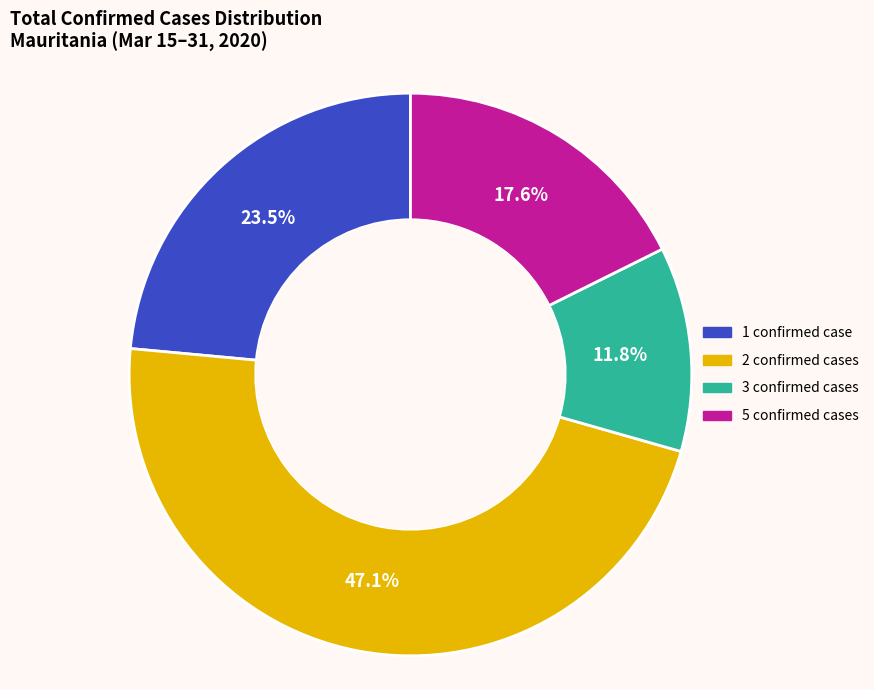

Which has a higher value, 3 confirmed cases or 2 confirmed cases?

2 confirmed cases